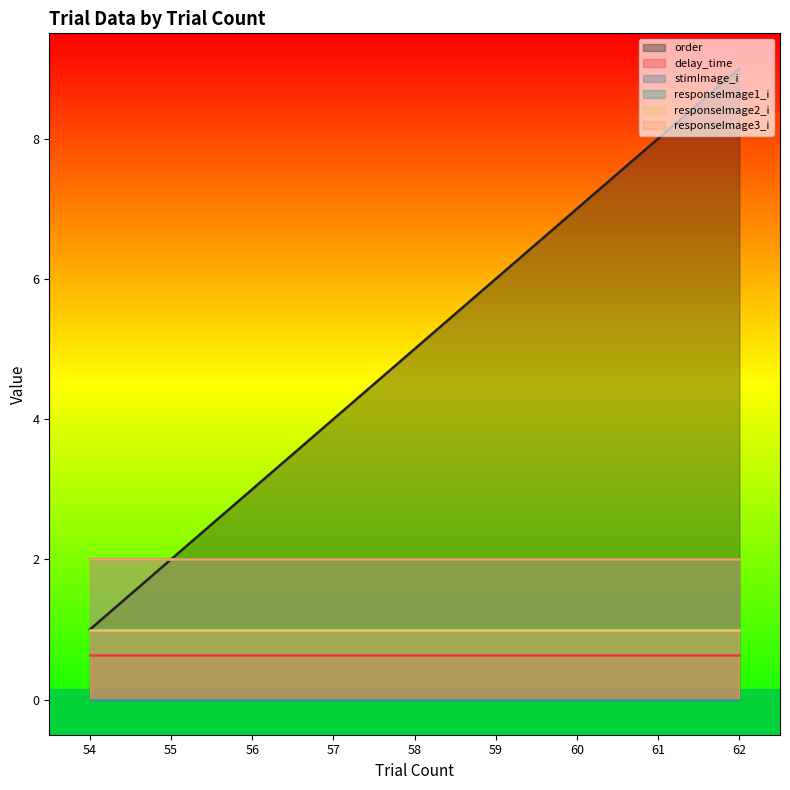

Which series has the largest total across all categories?

order